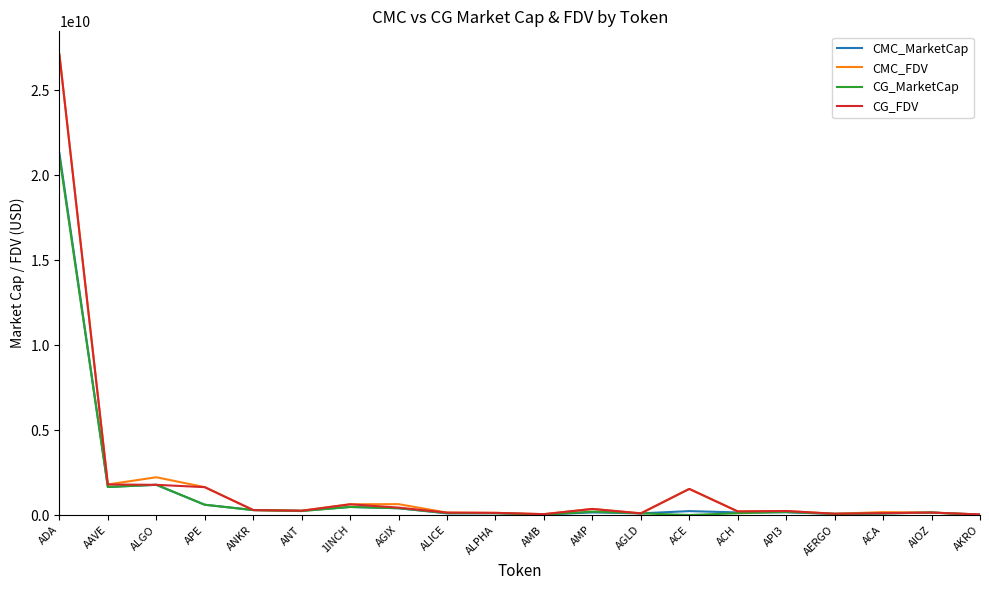

What is the difference between the CG_FDV values at ALICE and ALGO?

1635847974.0